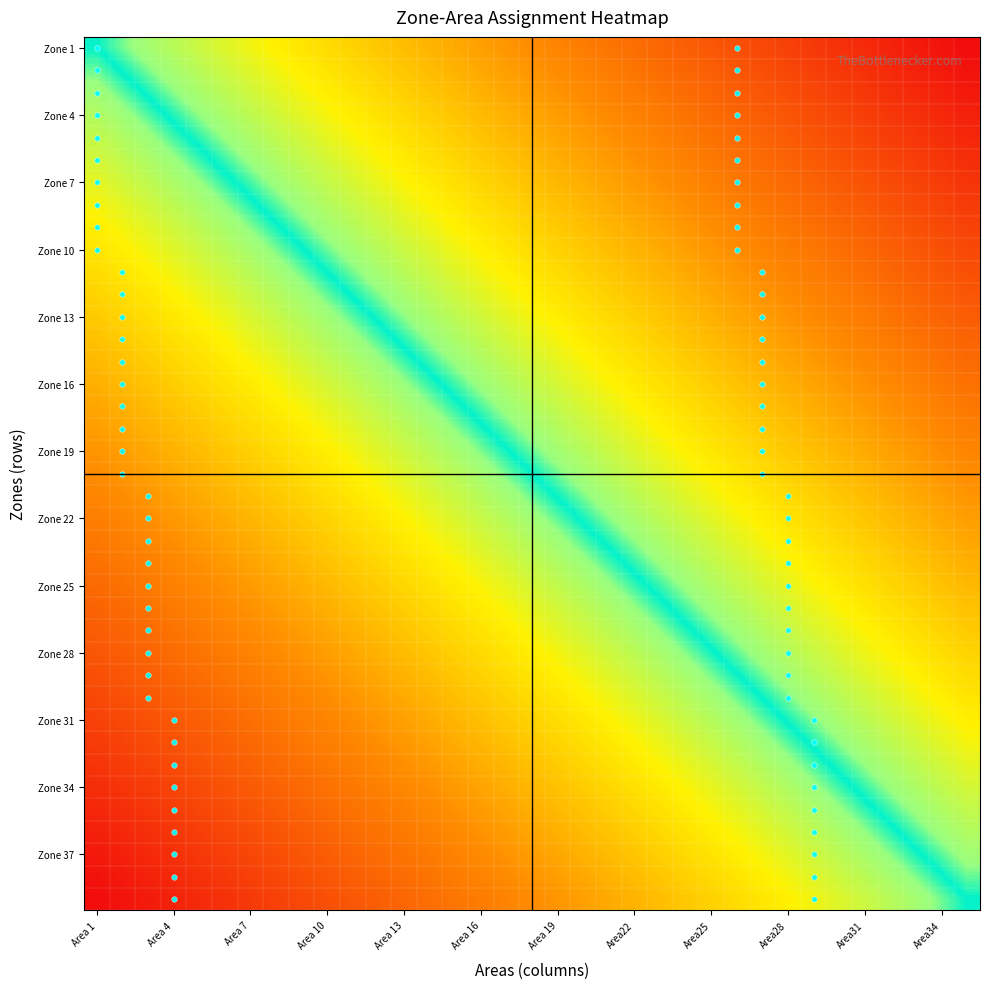

Which series has the largest range (max minus min)?

Zone 1